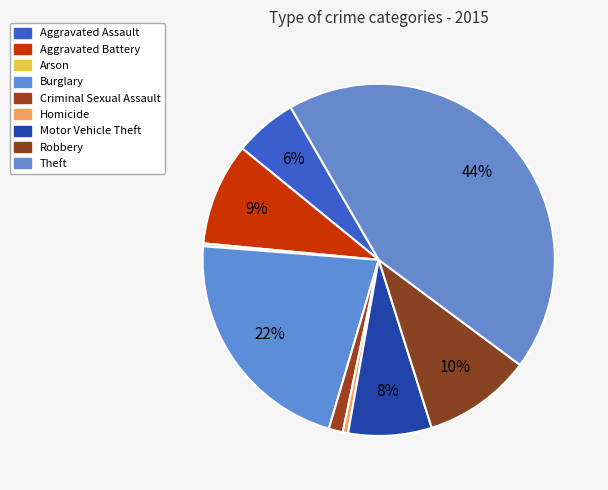

What is the largest slice in the pie chart?

Theft